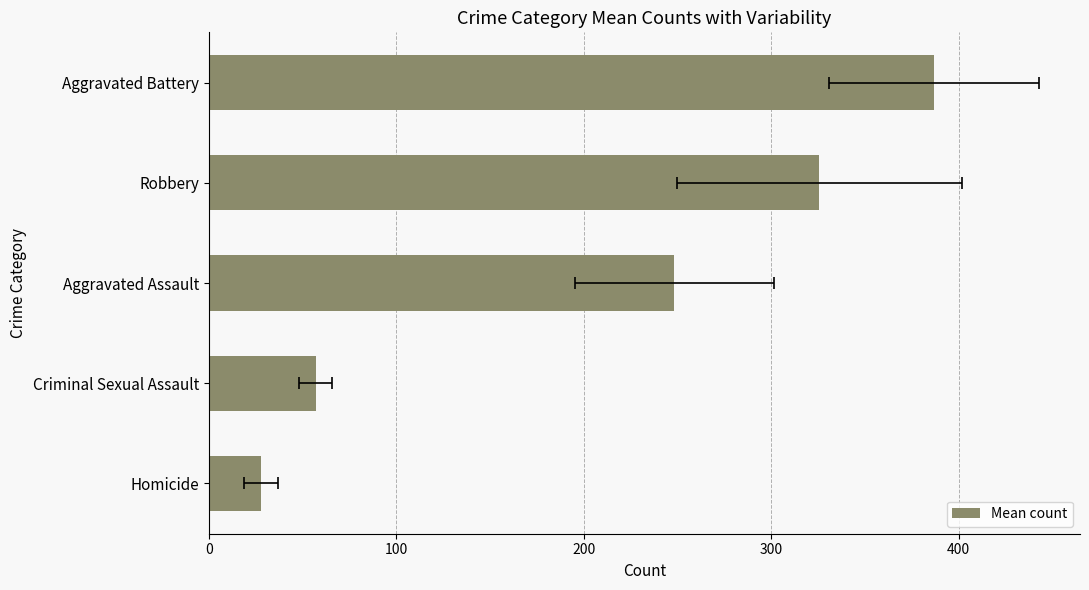

Approximately how many times larger is the value at Robbery compared to Homicide?

11.6